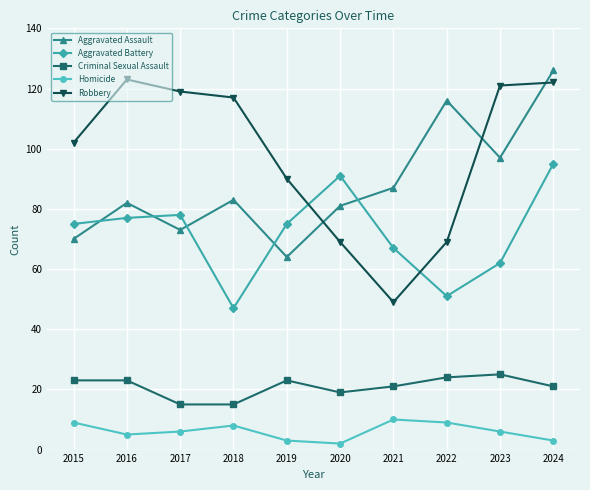

The Aggravated Battery series shows 99 at 2019. True or false?

False